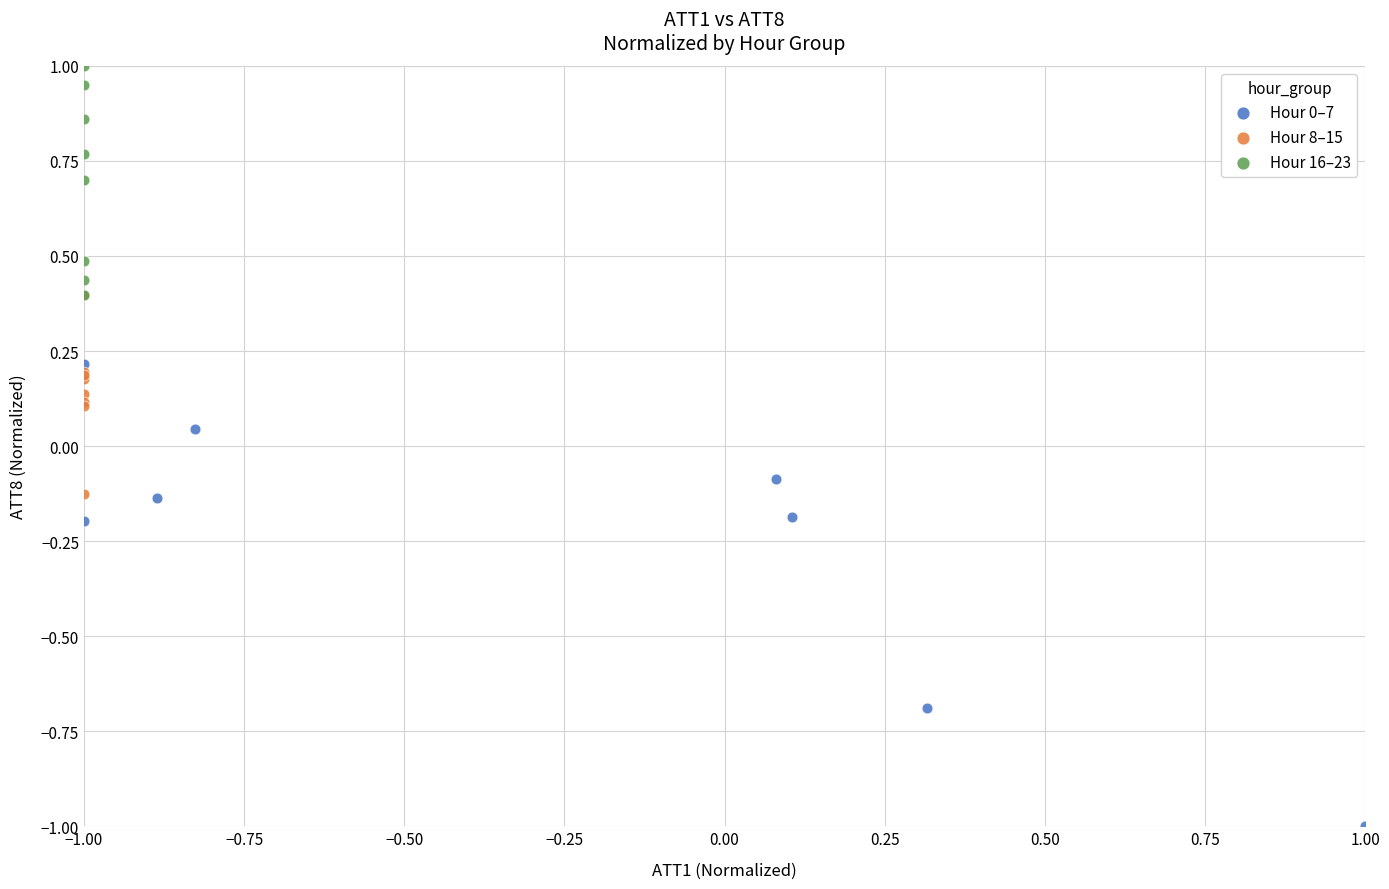

Which series reaches the maximum Y coordinate?

Hour 16–23